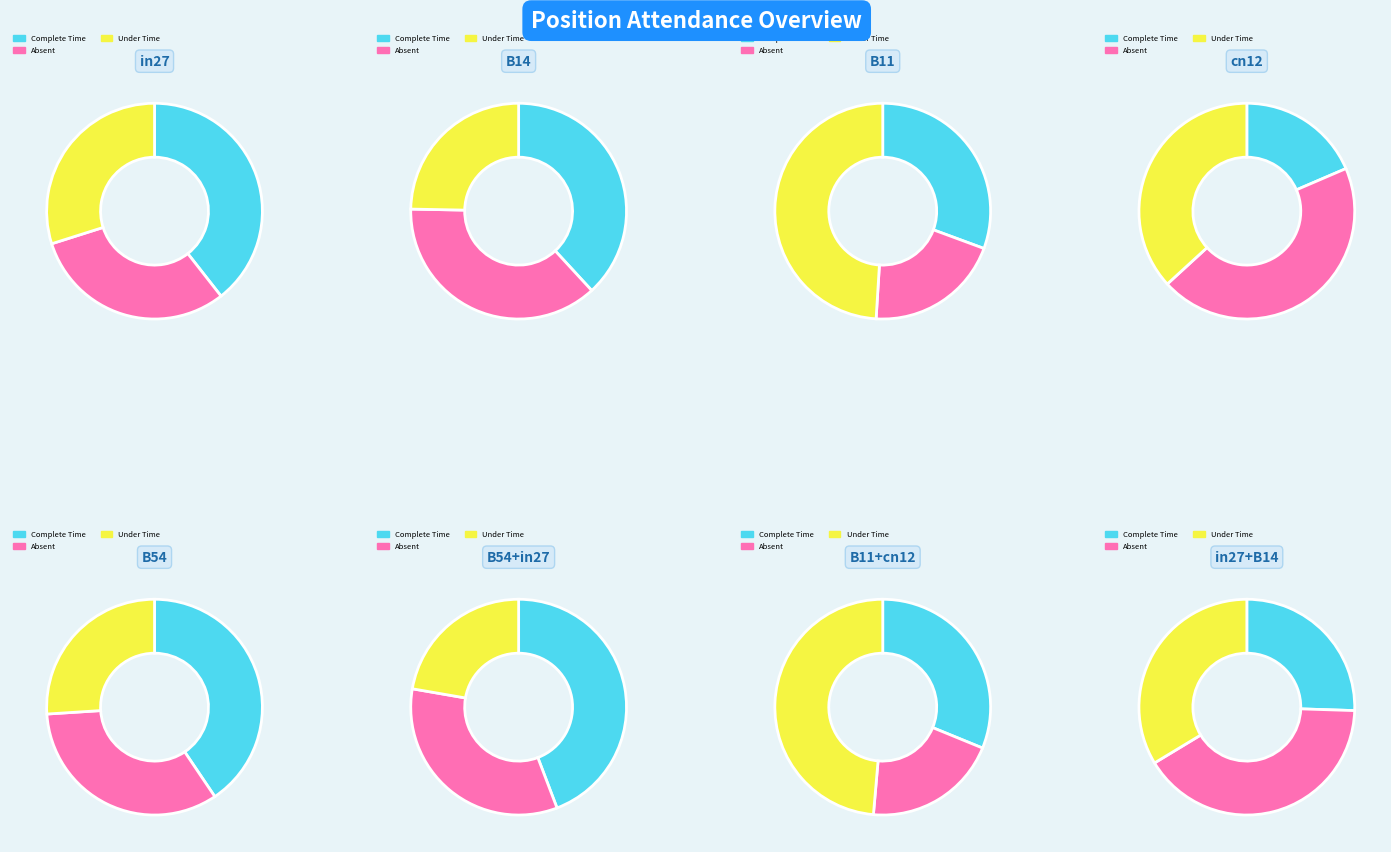

True or false: B54 accounts for 29% of the total.

True